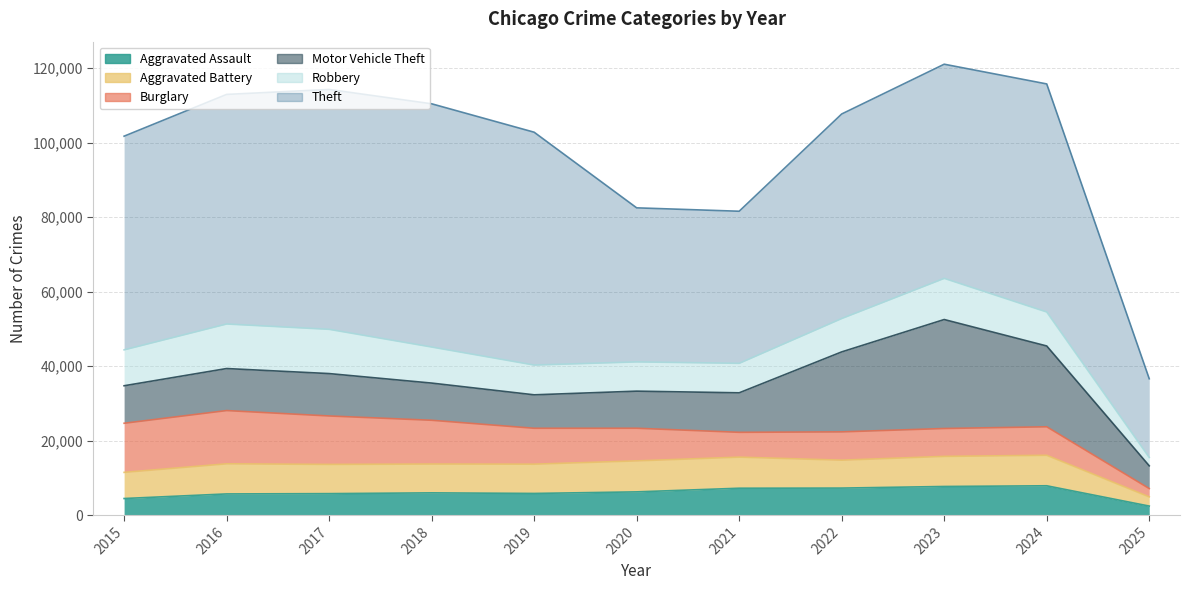

What is the value of the Motor Vehicle Theft point at the 10th from the left?

21694